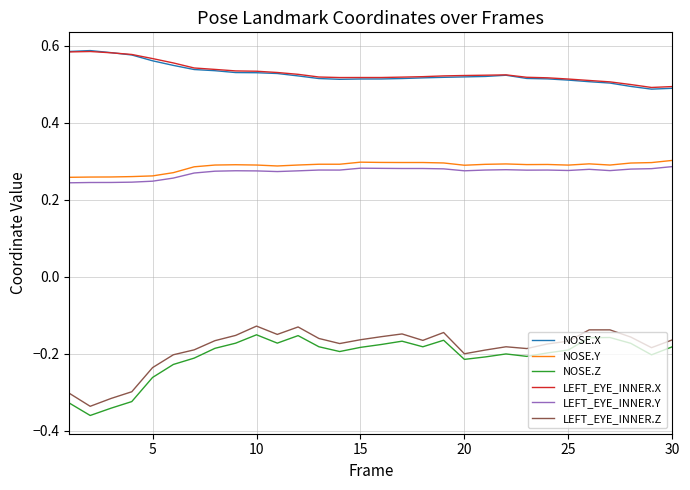

Count the LEFT_EYE_INNER.Y values in the range 0 to 1.

30